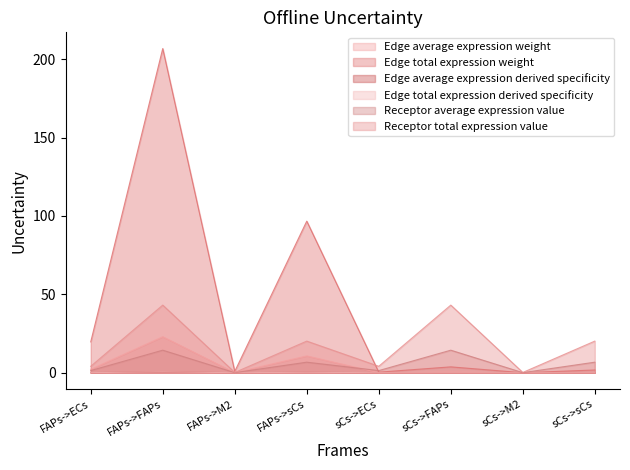

Between FAPs->ECs and FAPs->FAPs, which series saw the biggest shift?

Edge total expression weight